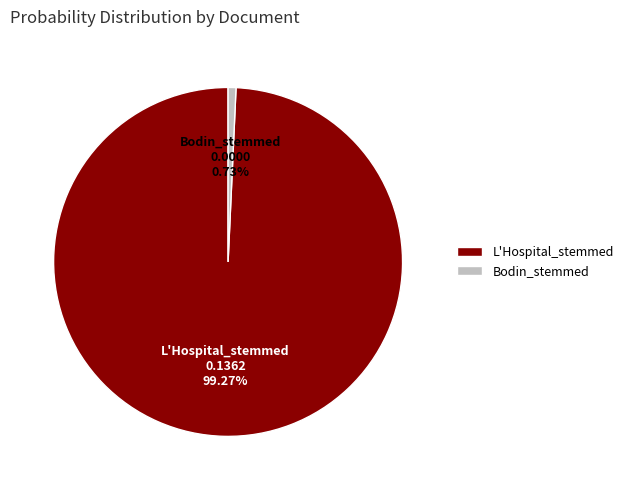

Between Bodin_stemmed and L'Hospital_stemmed, which is larger?

L'Hospital_stemmed